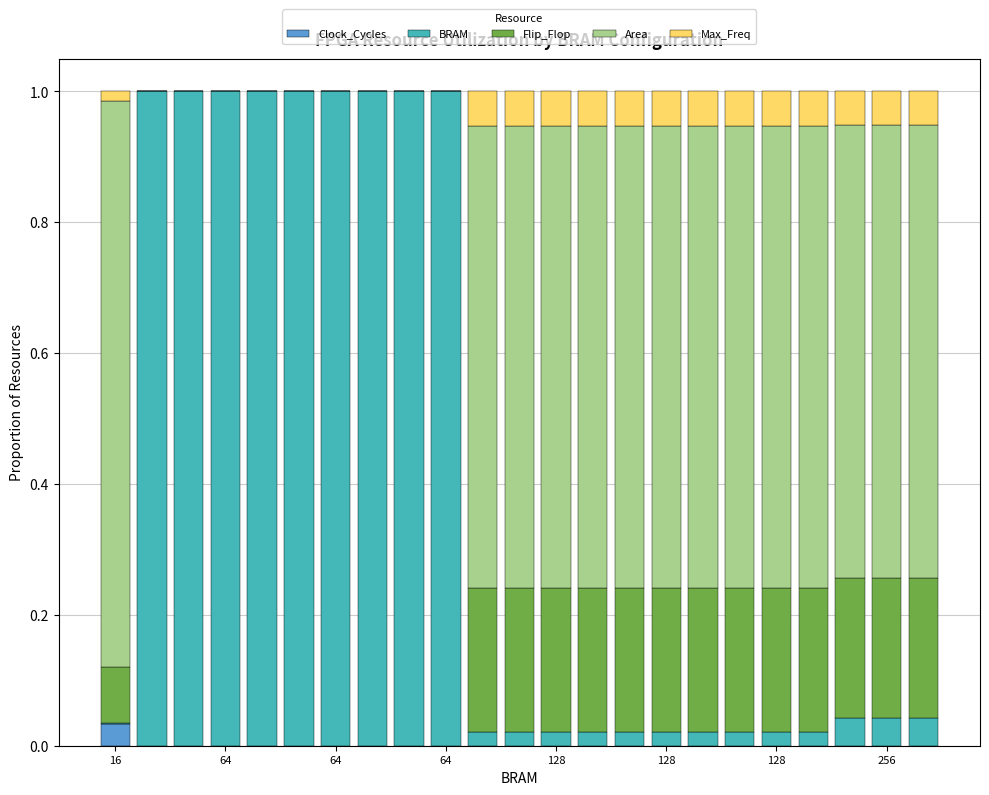

What are all the series names shown in the legend?

Clock_Cycles, BRAM, Flip_Flop, Area, Max_Freq